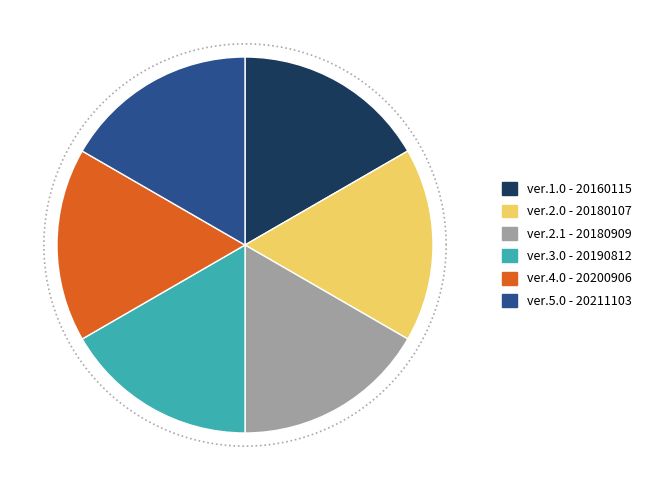

Combined, what portion of the pie is ver.4.0 and ver.2.0?

33.3%